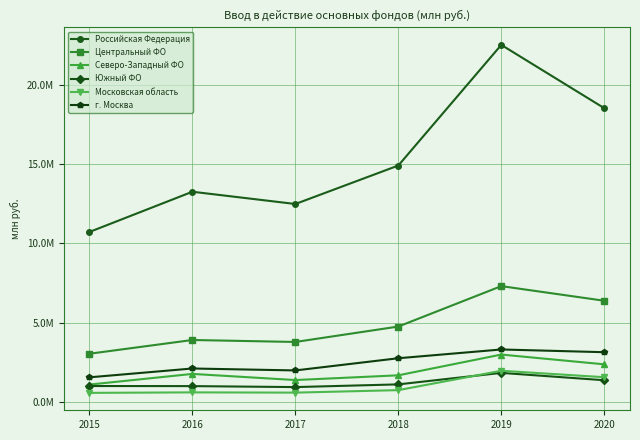

Which has a higher value, 2020 or 2018?

2020